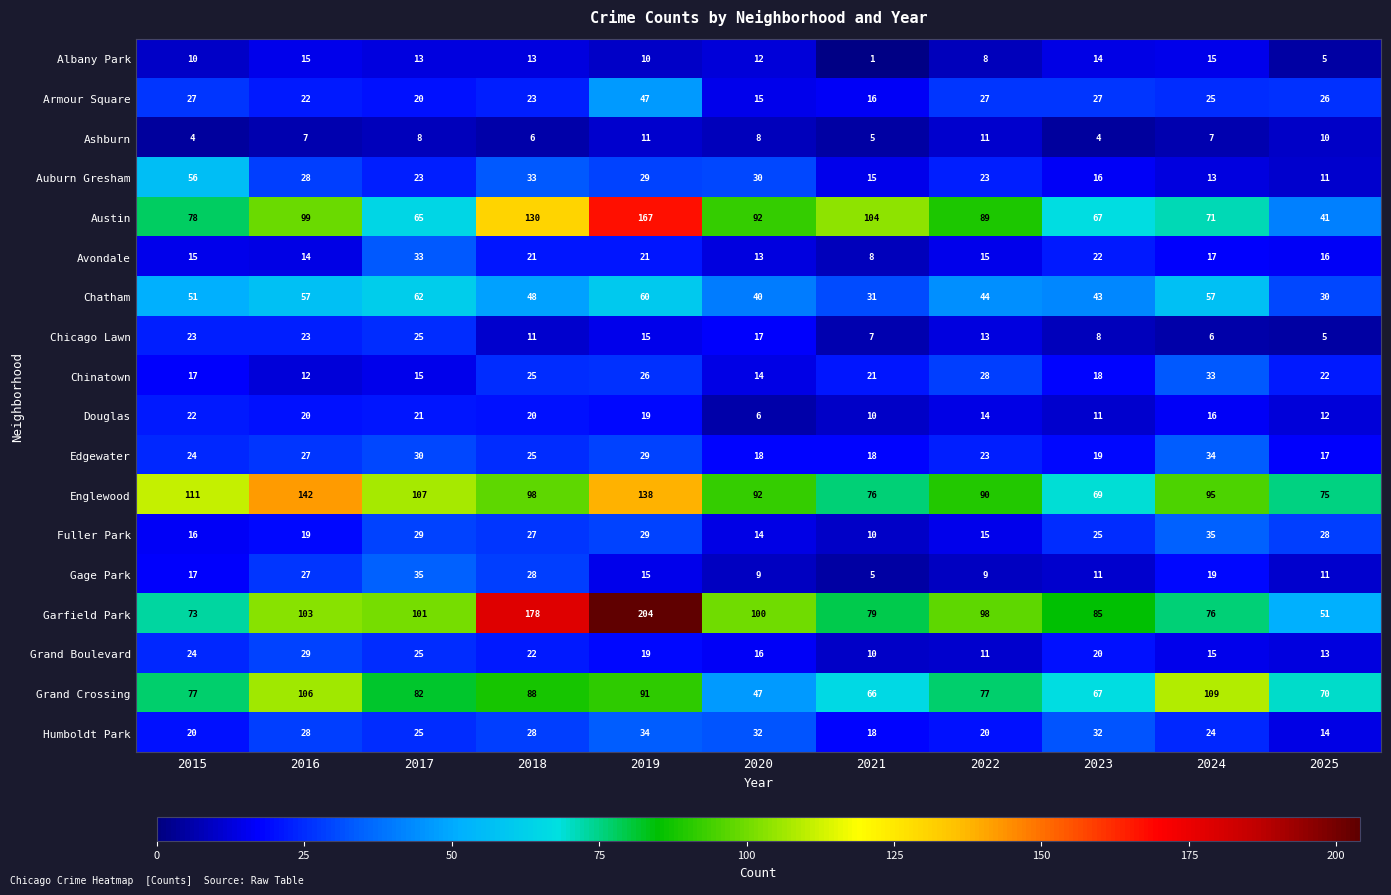

Which label corresponds to the largest value in the chart?

2019